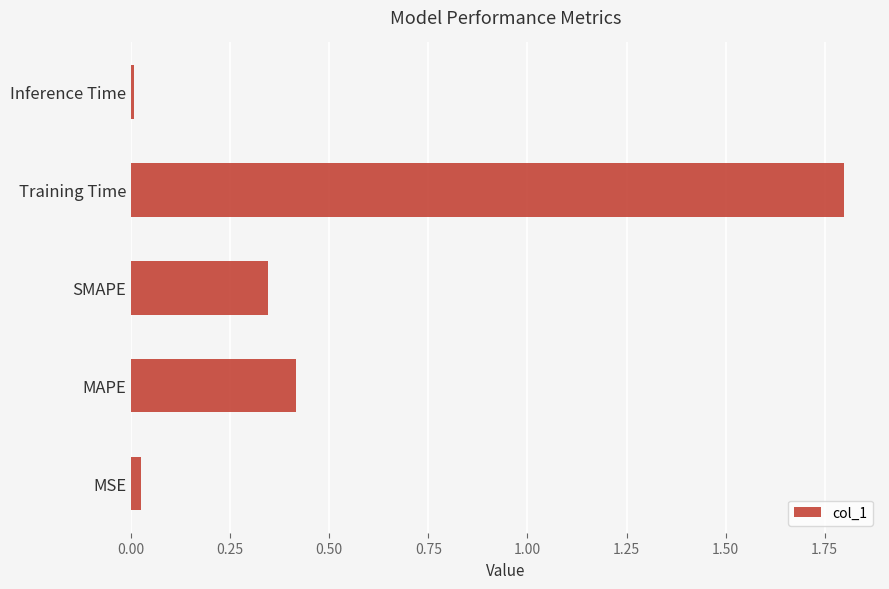

Which category has the highest value across all series?

Training Time